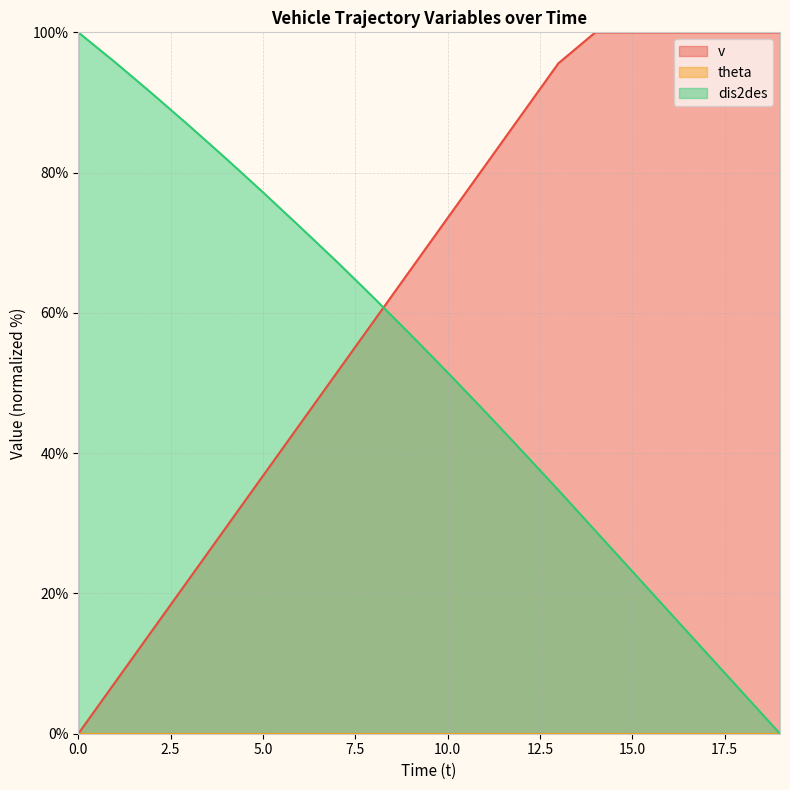

At 4, list the series in order from smallest to largest.

v, dis2des